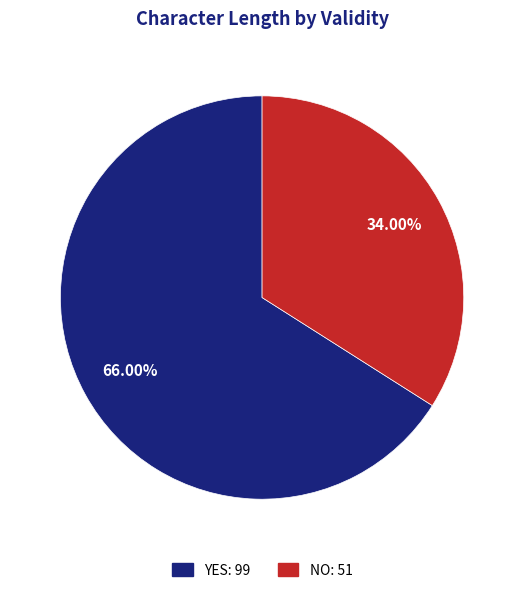

Is there a majority slice in this chart?

Yes